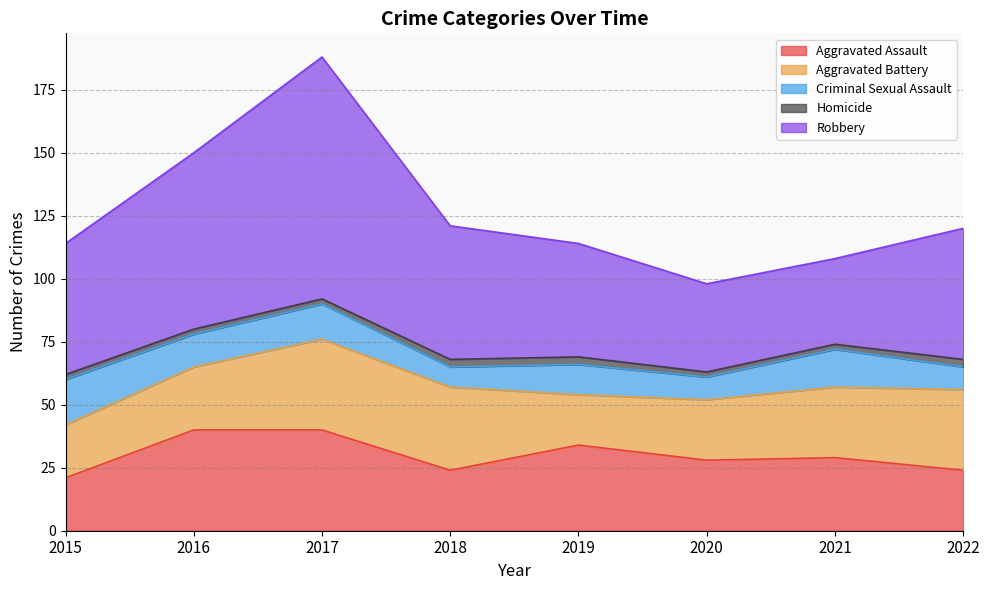

What value does the Aggravated Battery series have at 2021?

28